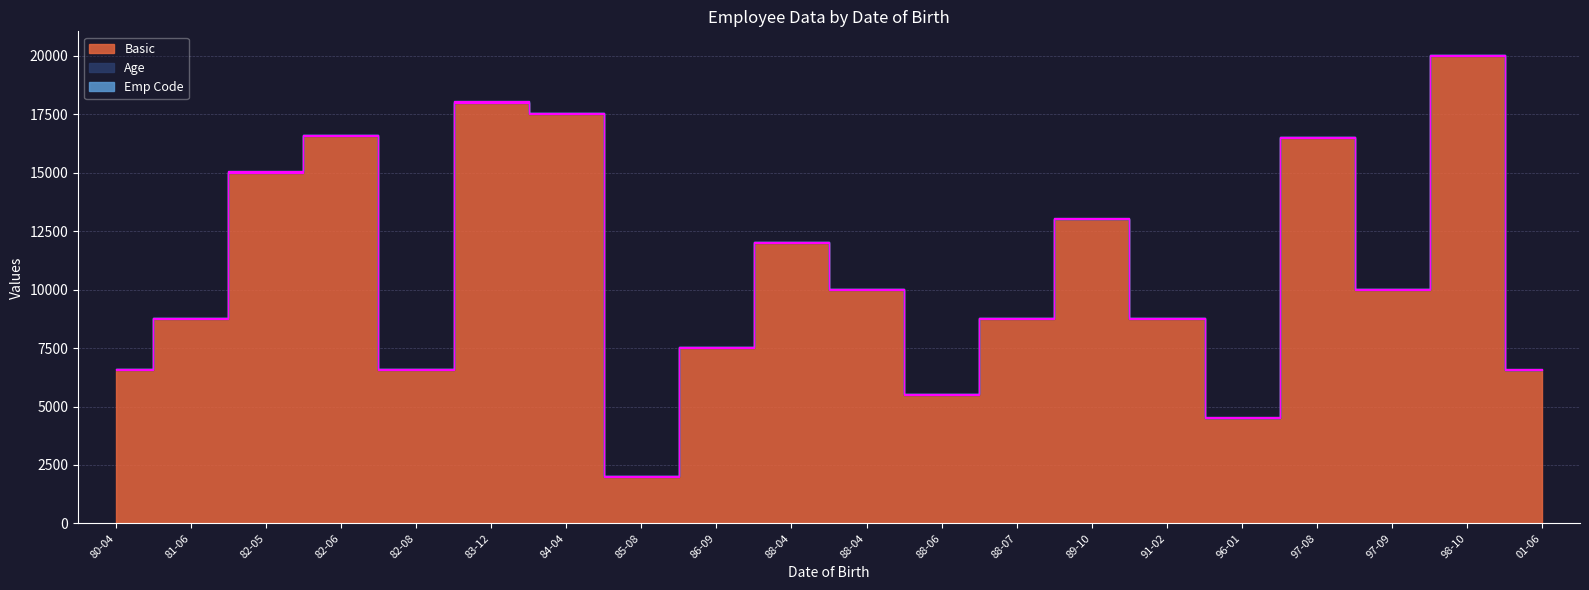

At which label is Emp Code closest to 10?

1997-09-29